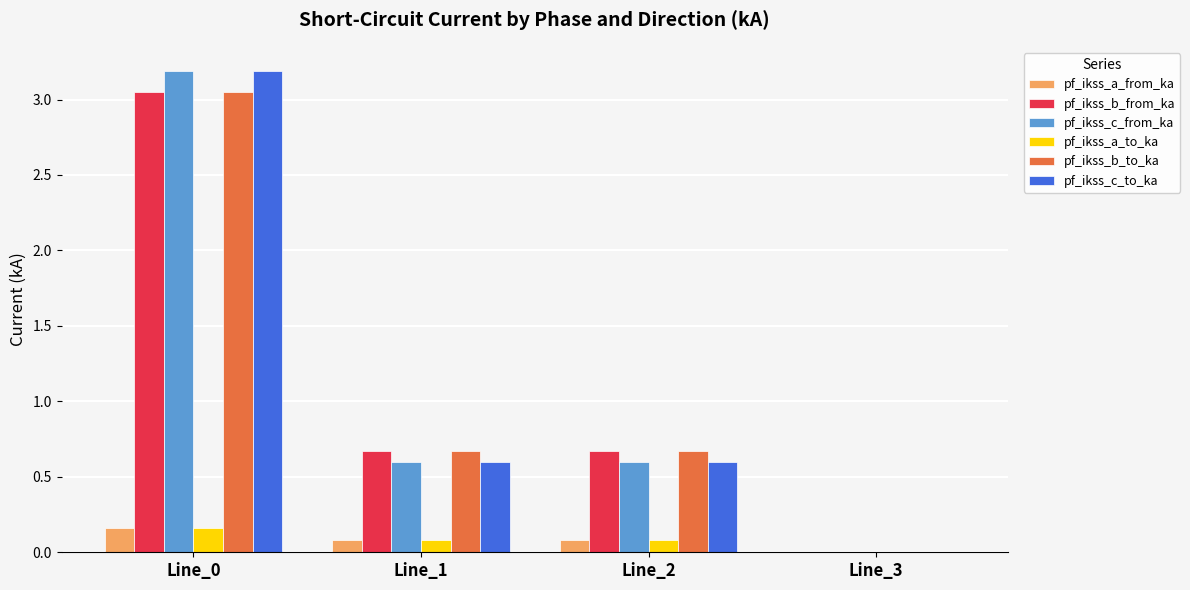

What is the sum of all pf_ikss_b_to_ka values?

4.4